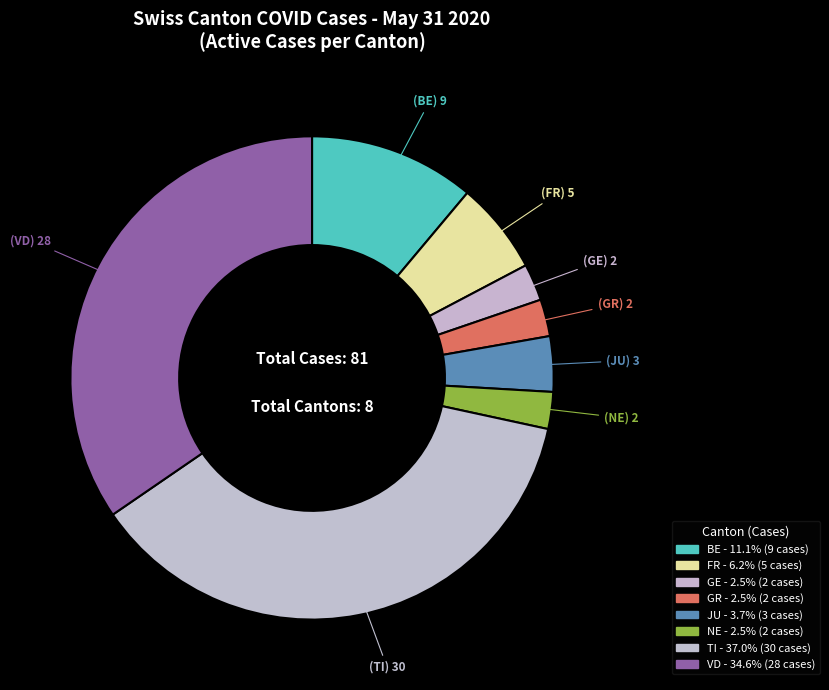

Count the number of slices in the pie.

8